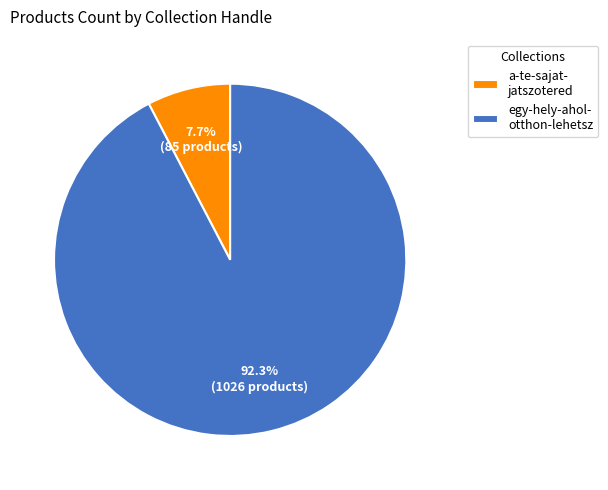

Which category has the biggest portion of the pie?

egy-hely-ahol- otthon-lehetsz